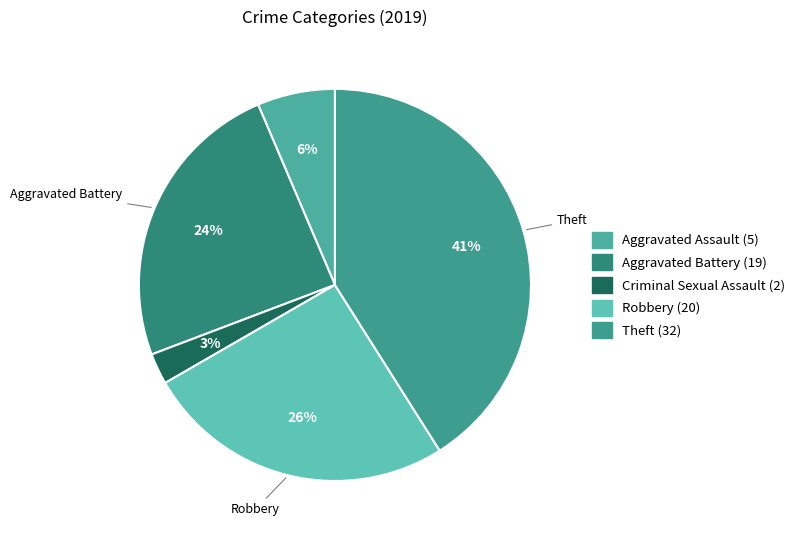

Count the number of slices in the pie.

5